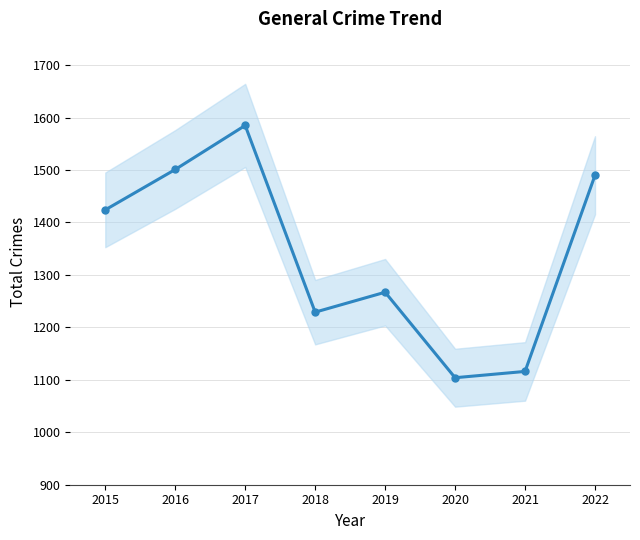

Where does the data first go above 1424?

2016